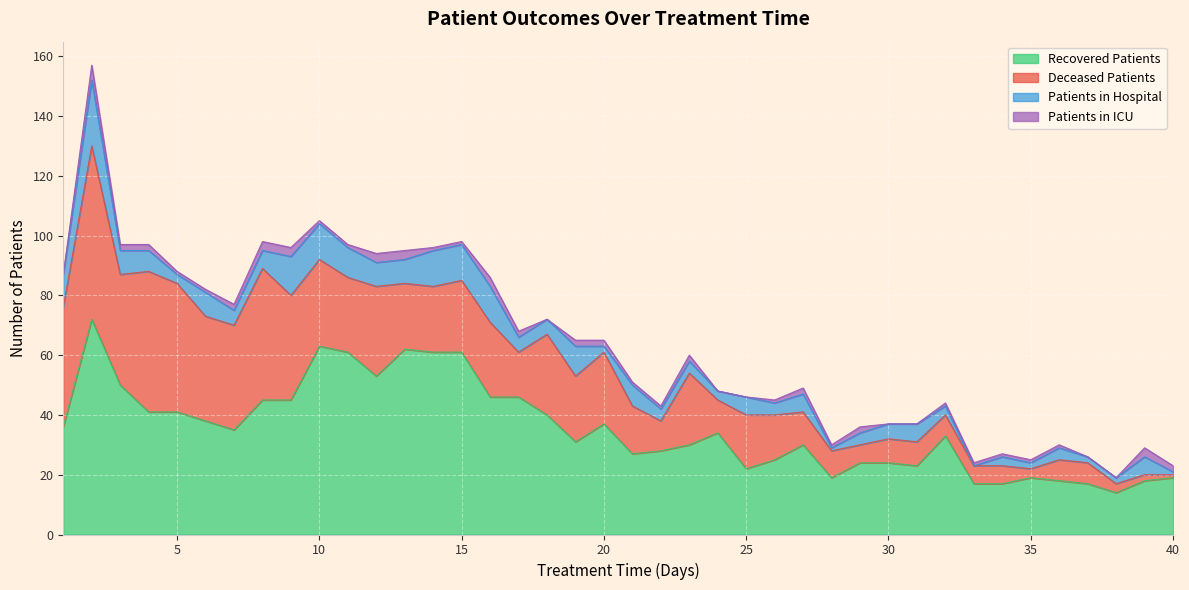

Is it true that recovered_patients equals 11 at 29?

False